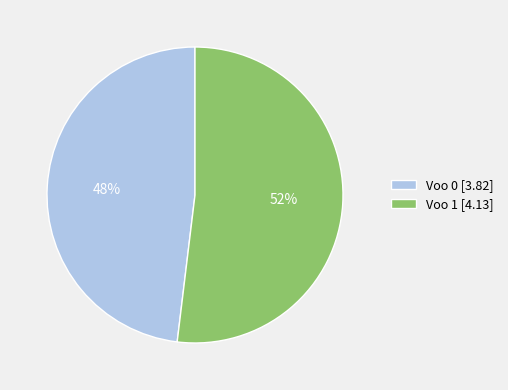

Which slice is the largest?

Voo 1